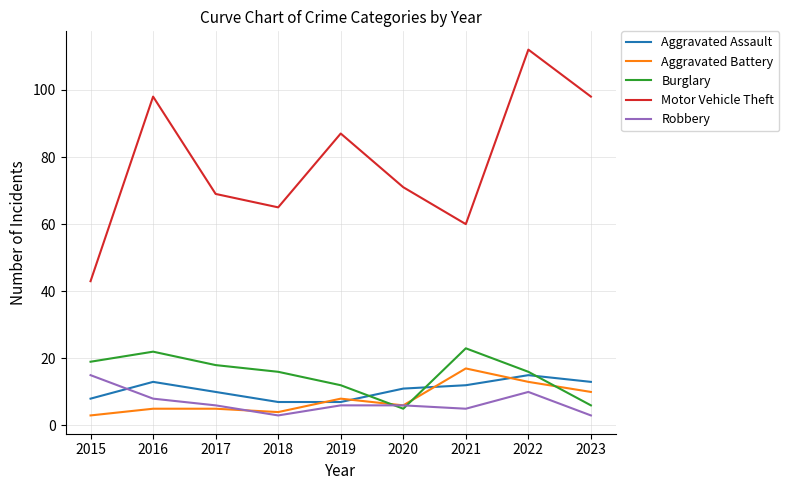

In Aggravated Battery, how many points are lower than both neighbors (excluding endpoints)?

2